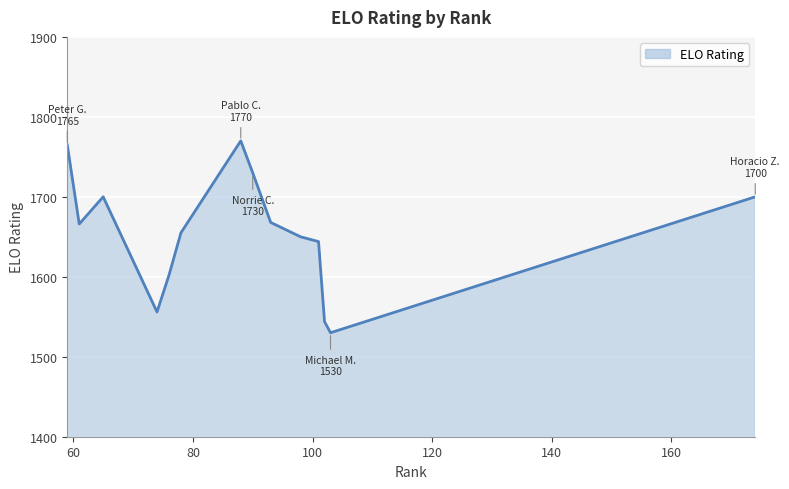

What is the maximum value shown in the chart?

1770